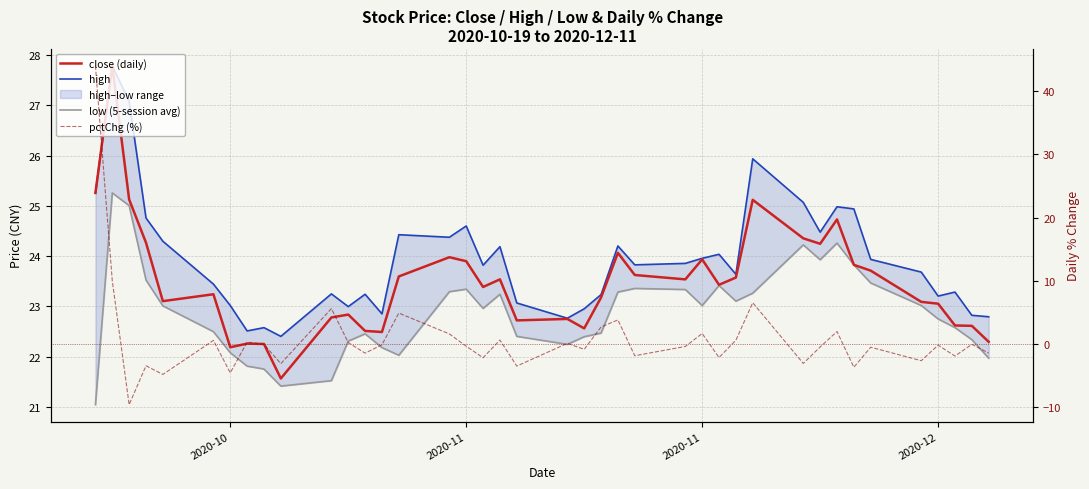

What is the label of the 1st point from the left?

2020-10